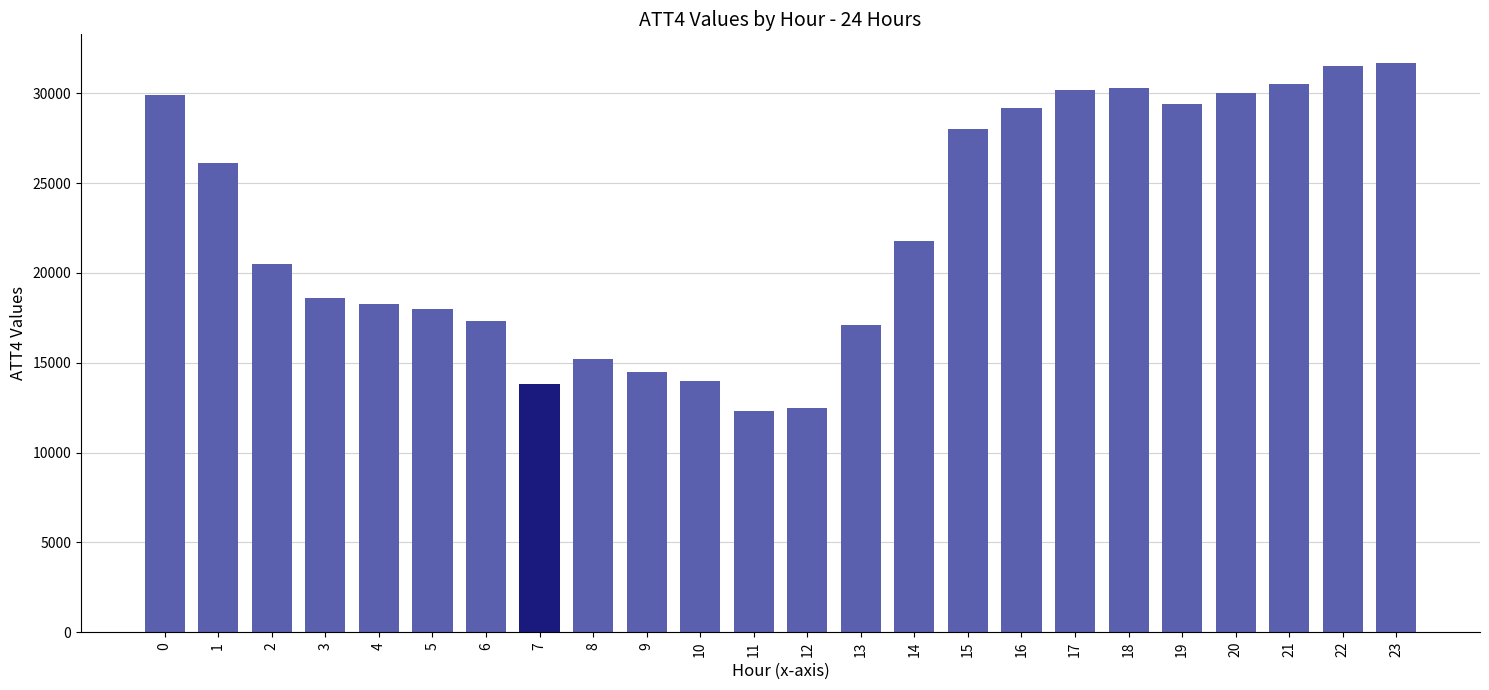

Where is the data nearest to the value 22000?

14